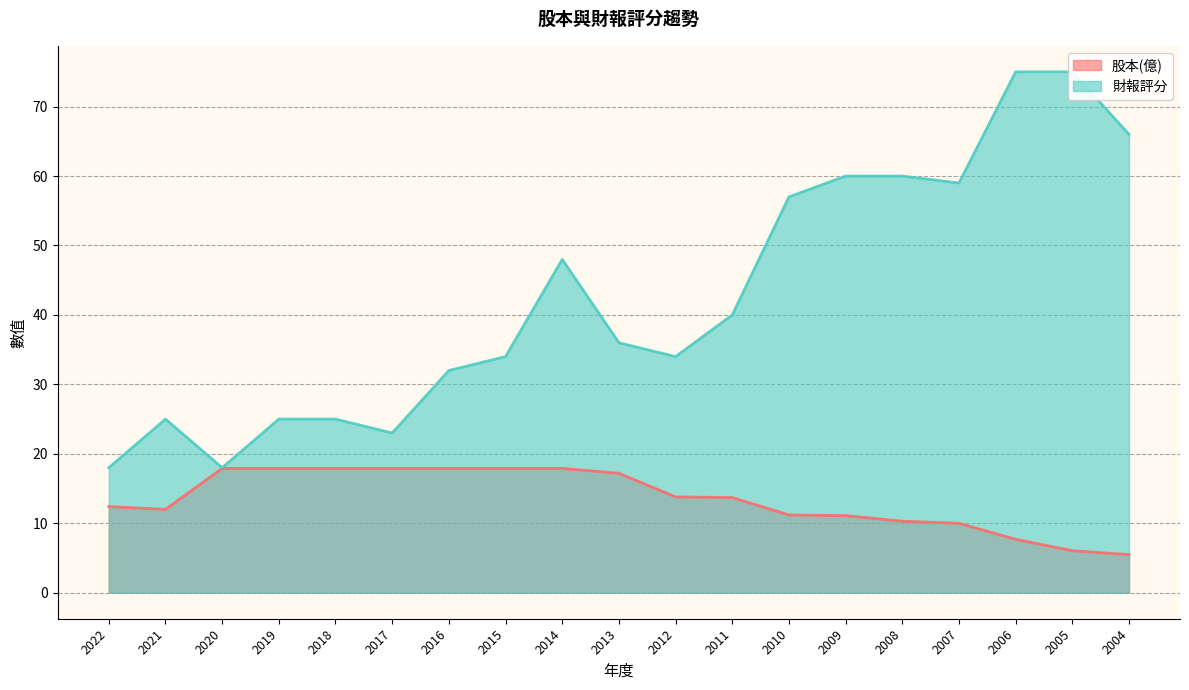

Reading left to right, transcribe all the data shown in this chart.

股本(億): 2022=12.4	2021=12.0	2020=17.9	2019=17.9	2018=17.9	2017=17.9	2016=17.9	2015=17.9	2014=17.9	2013=17.2	2012=13.8	2011=13.7	2010=11.2	2009=11.1	2008=10.3	2007=10.0	2006=7.7	2005=6.0	2004=5.5
財報評分: 2022=18.0	2021=25.0	2020=18.0	2019=25.0	2018=25.0	2017=23.0	2016=32.0	2015=34.0	2014=48.0	2013=36.0	2012=34.0	2011=40.0	2010=57.0	2009=60.0	2008=60.0	2007=59.0	2006=75.0	2005=75.0	2004=66.0